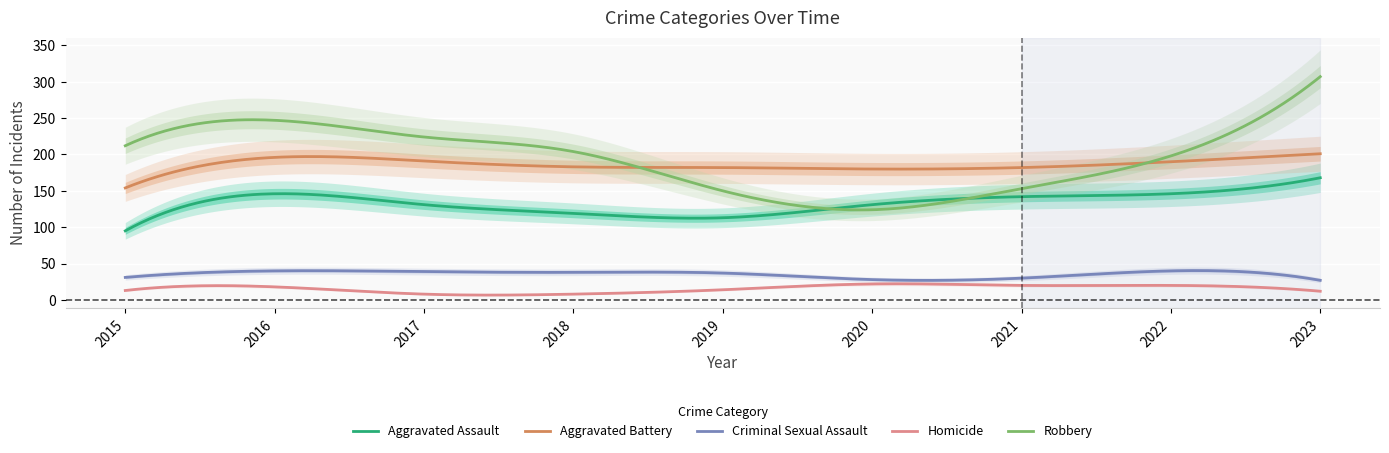

How many data points in Criminal Sexual Assault are less than 37?

4